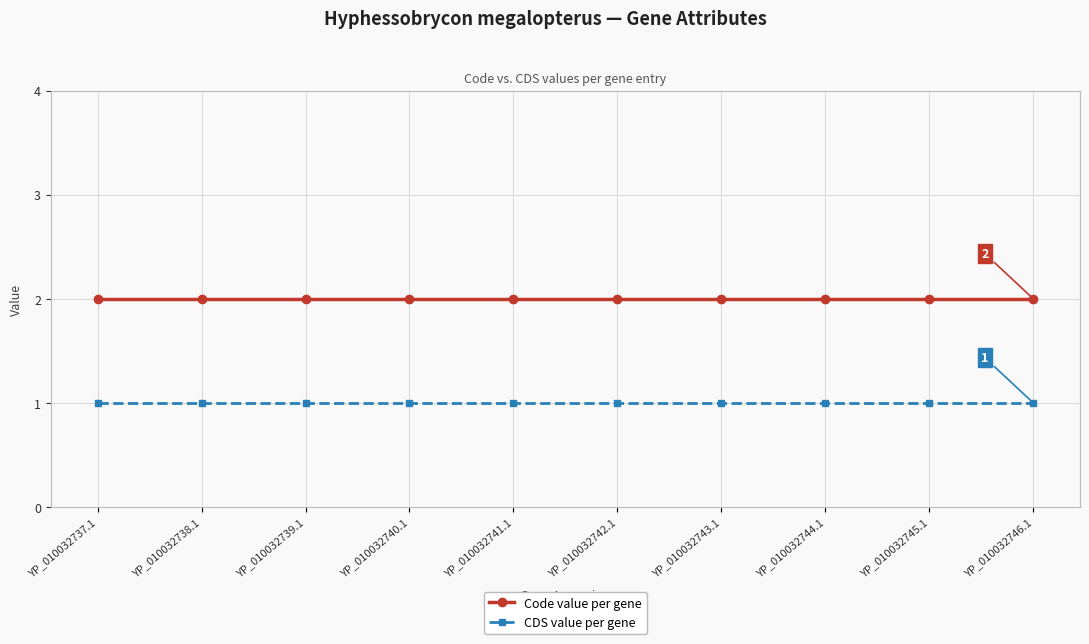

True or false: Code value per gene and CDS value per gene intersect in this chart.

False